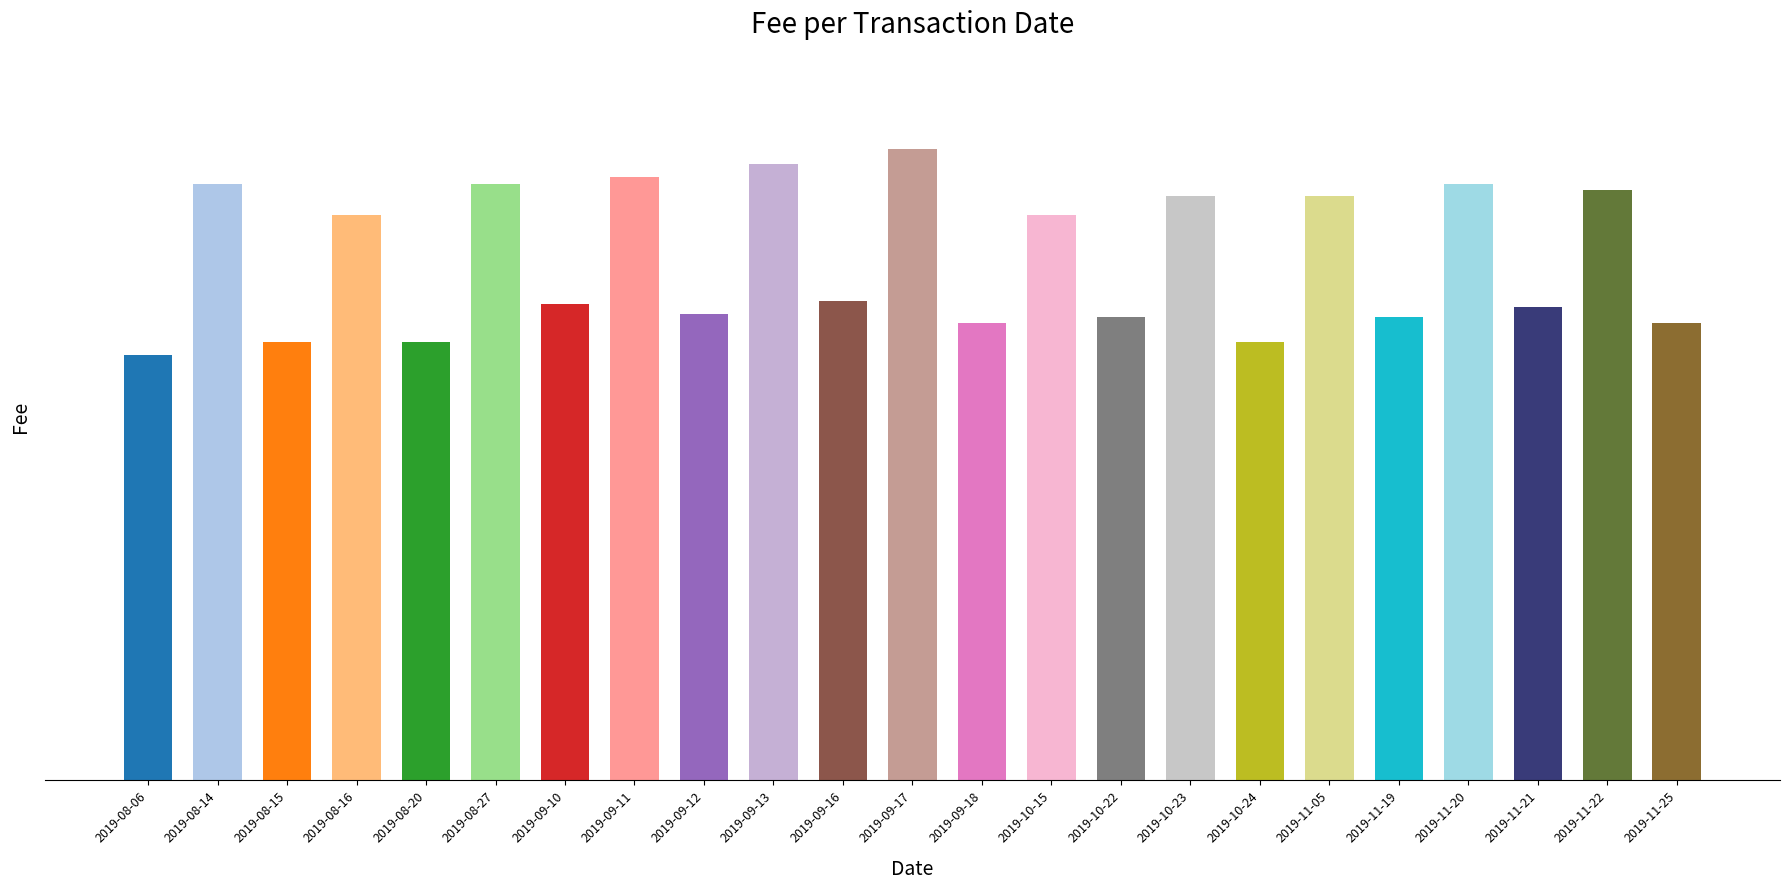

Is it true that the value at 2019-11-22 is 277?

False